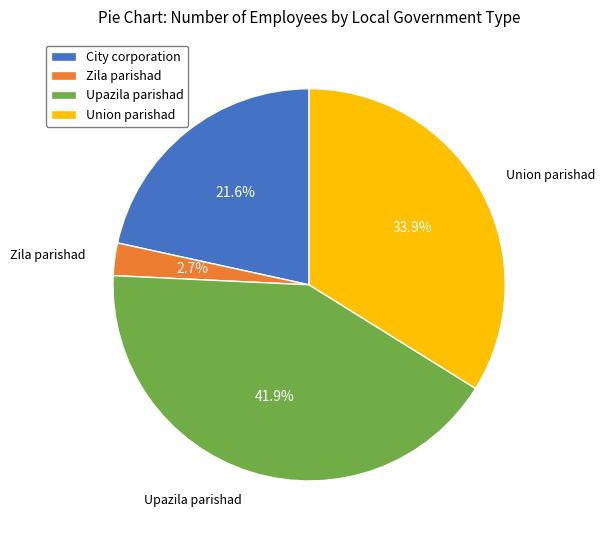

To the nearest percent, what is the average slice percentage?

25%